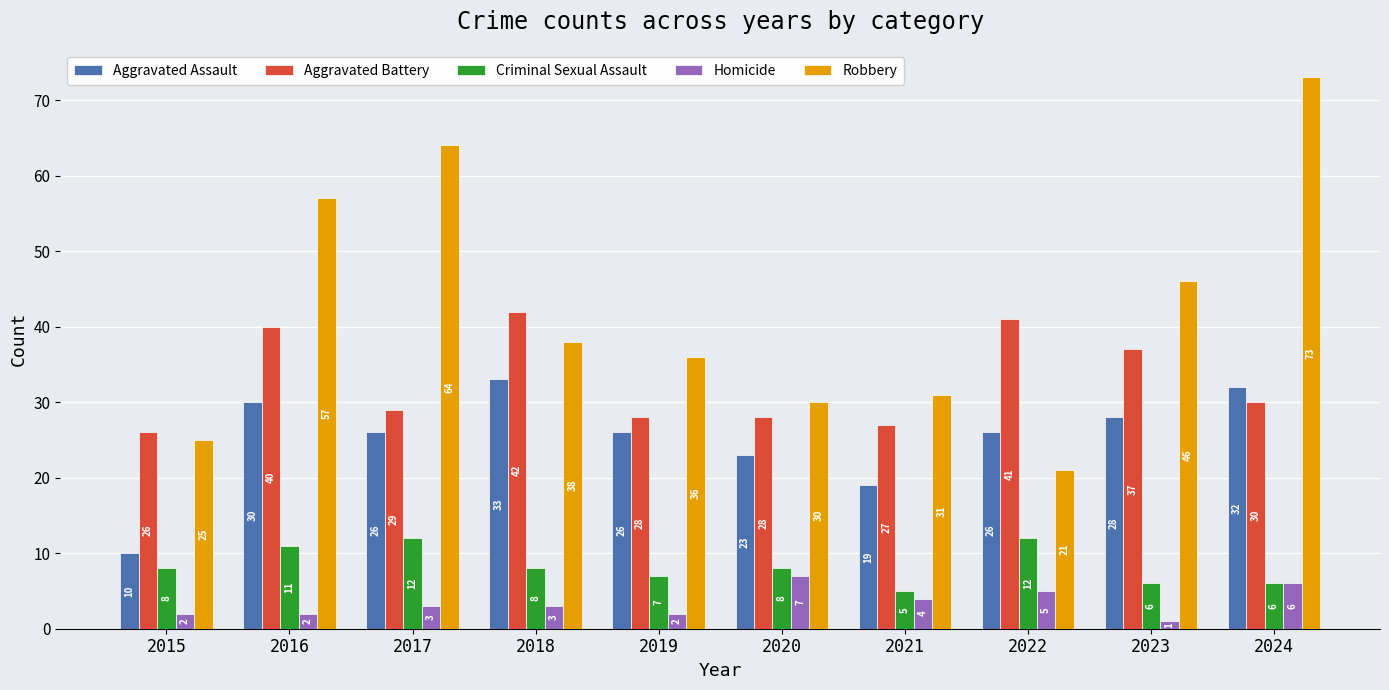

Which label corresponds to the smallest value in the chart?

2023